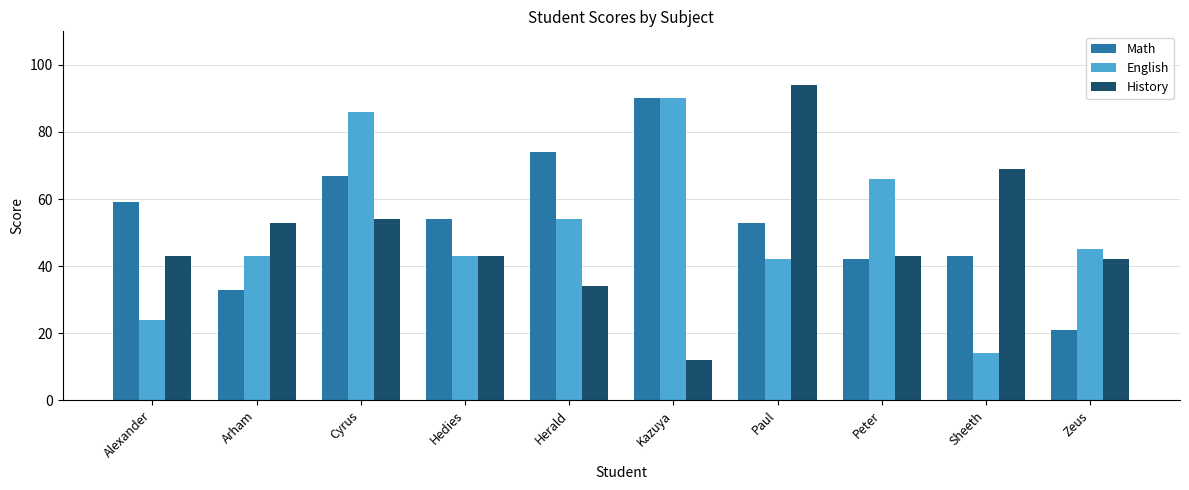

What is the difference between the highest and lowest values at Arham?

20